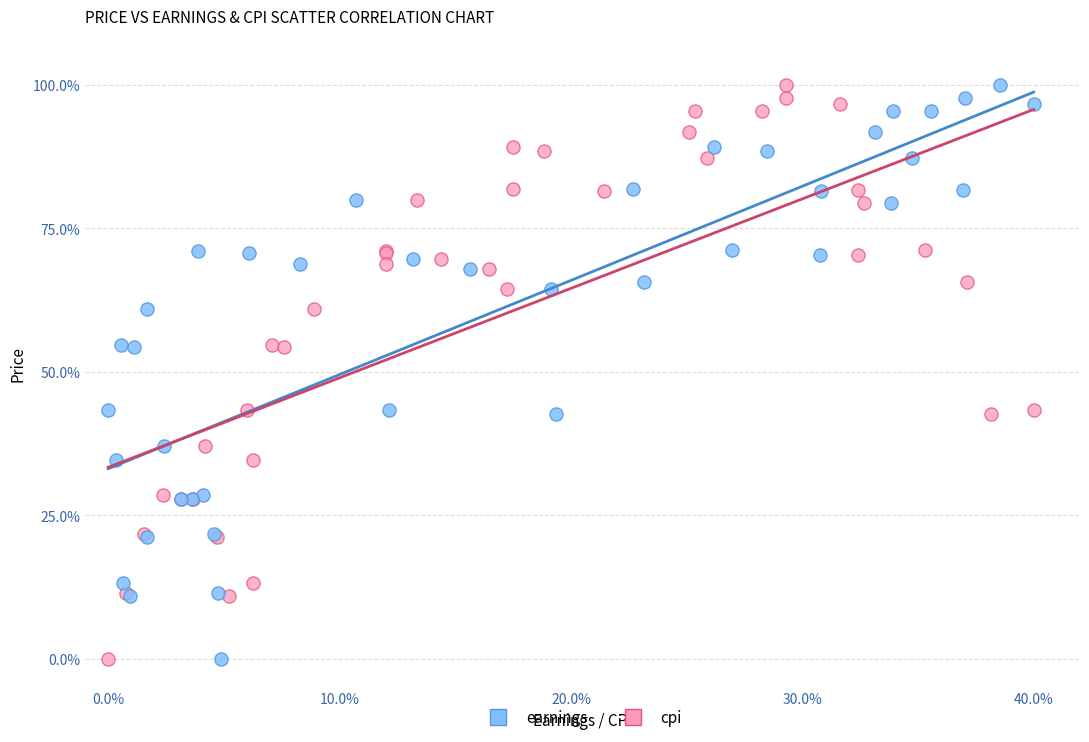

What are all the series names shown in the legend?

earnings, cpi